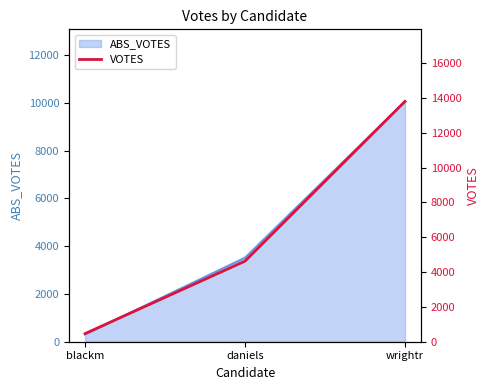

True or false: the data shows 3054 at daniels.

False